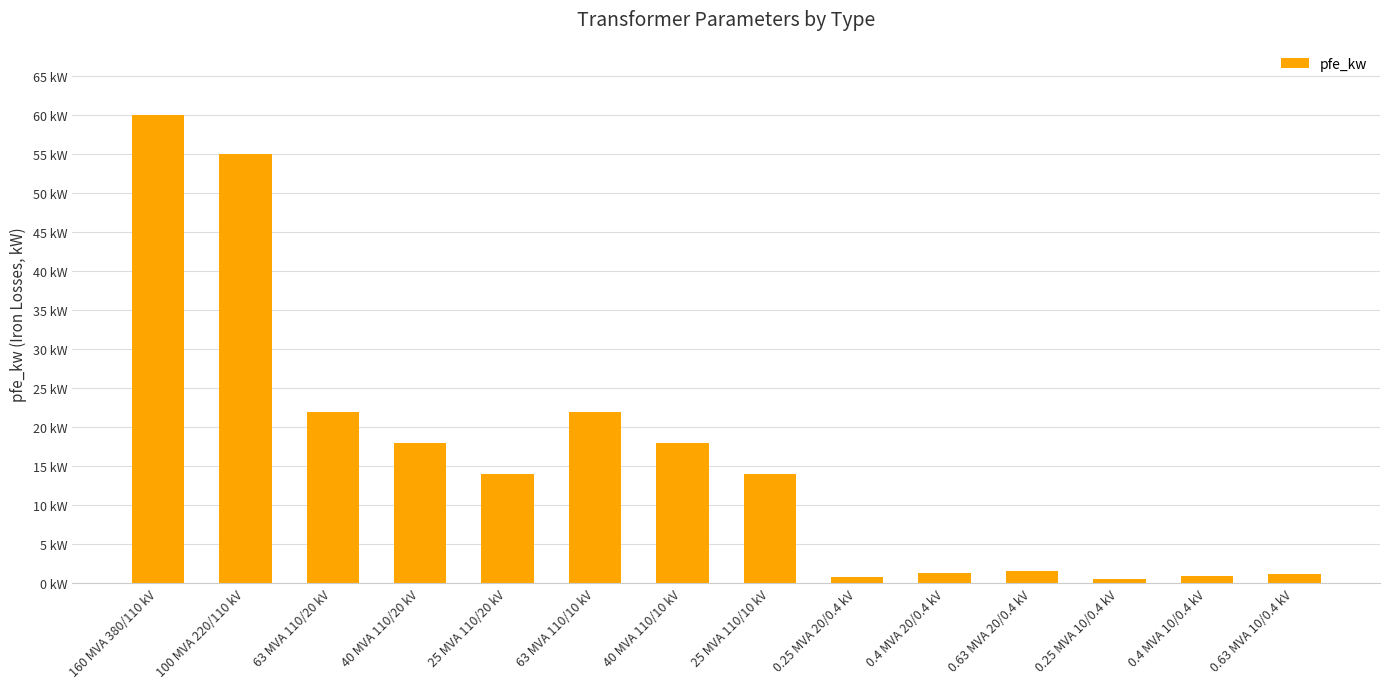

What is the change in value from 160 MVA 380/110 kV to 0.4 MVA 20/0.4 kV?

-58.6